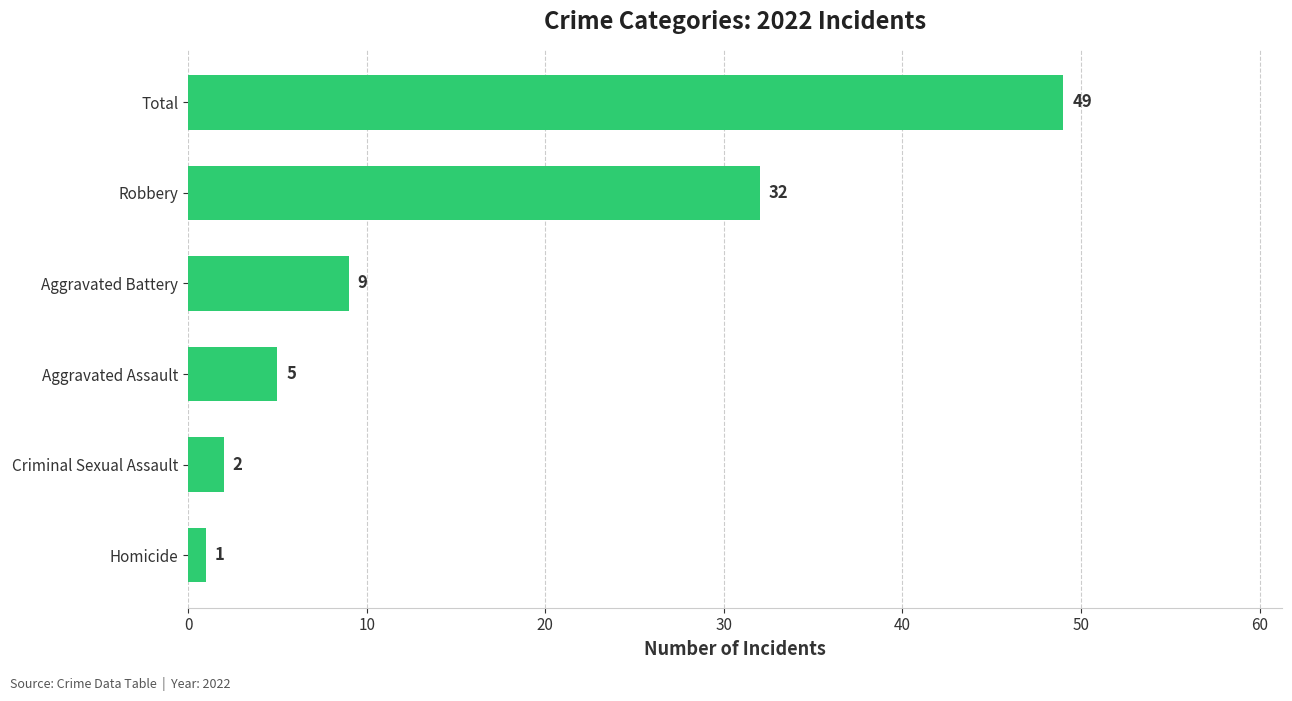

Is it true that the value at Total is 49?

True